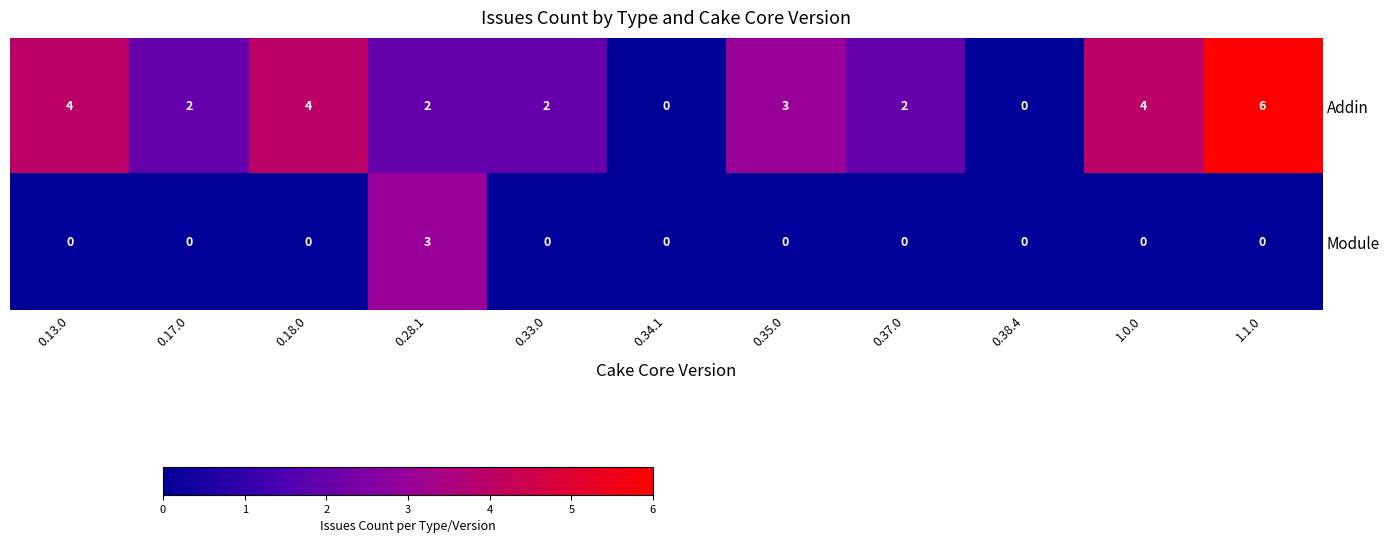

True or false: Module has a value of -1 at 0.37.0.

False